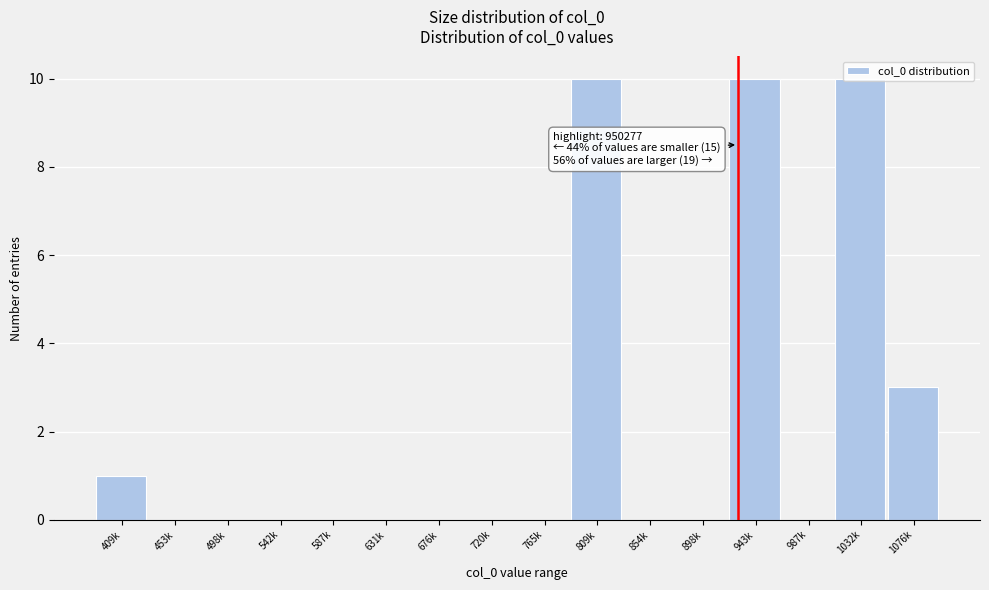

Where is the data nearest to the value 5?

1076k